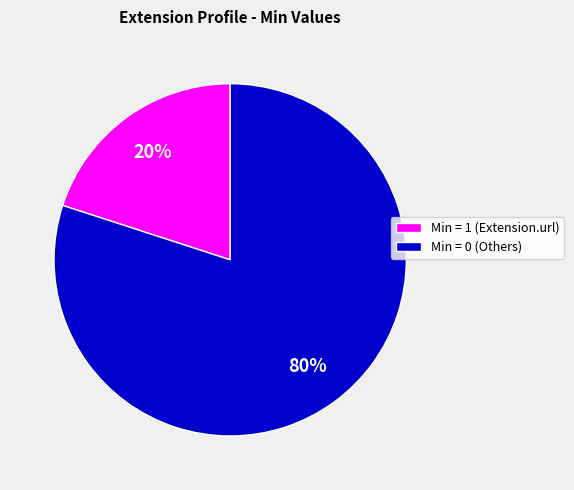

To the nearest percent, what is the difference between the largest and smallest slice percentages?

60%